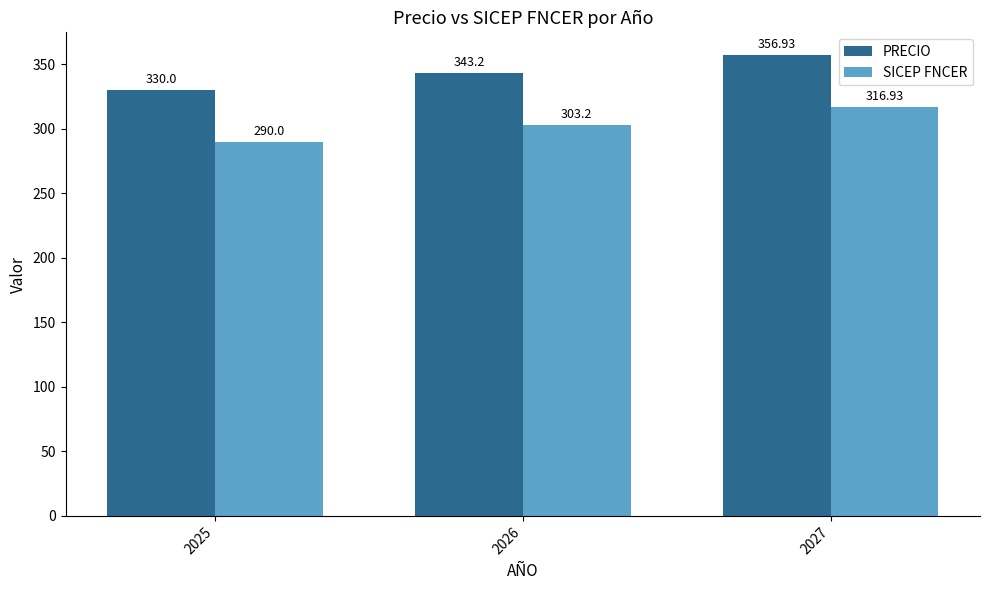

The PRECIO series shows 343.2 at 2026. True or false?

True